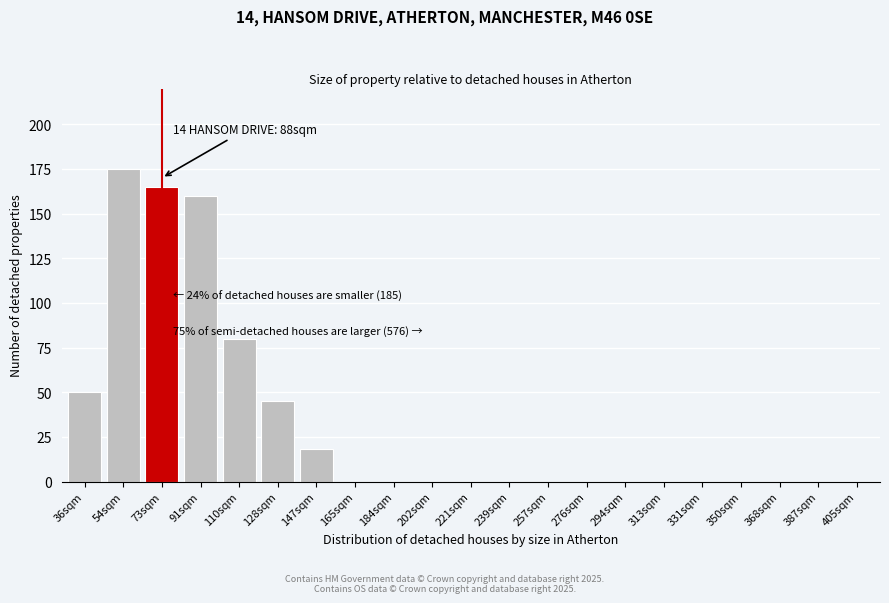

Reading right to left, transcribe all the data shown in this chart.

405sqm=0	387sqm=0	368sqm=0	350sqm=0	331sqm=0	313sqm=0	294sqm=0	276sqm=0	257sqm=0	239sqm=0	221sqm=0	202sqm=0	184sqm=0	165sqm=0	147sqm=18	128sqm=45	110sqm=80	91sqm=160	73sqm=165	54sqm=175	36sqm=50